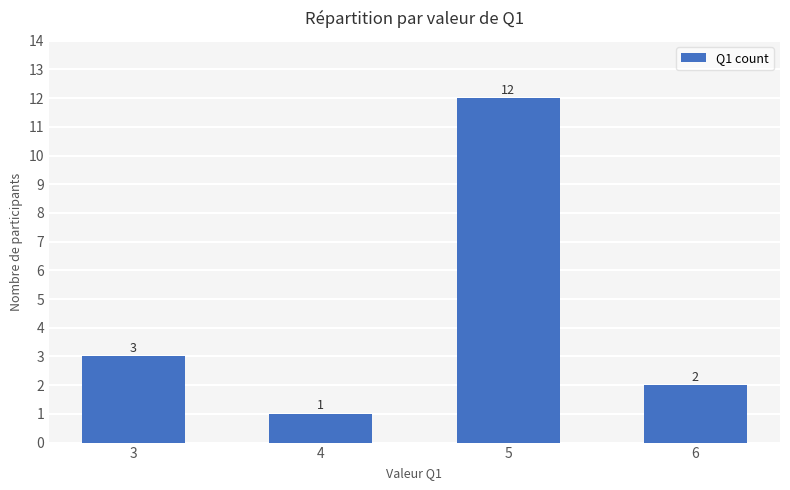

Is it true that the value at 4 is 1?

True